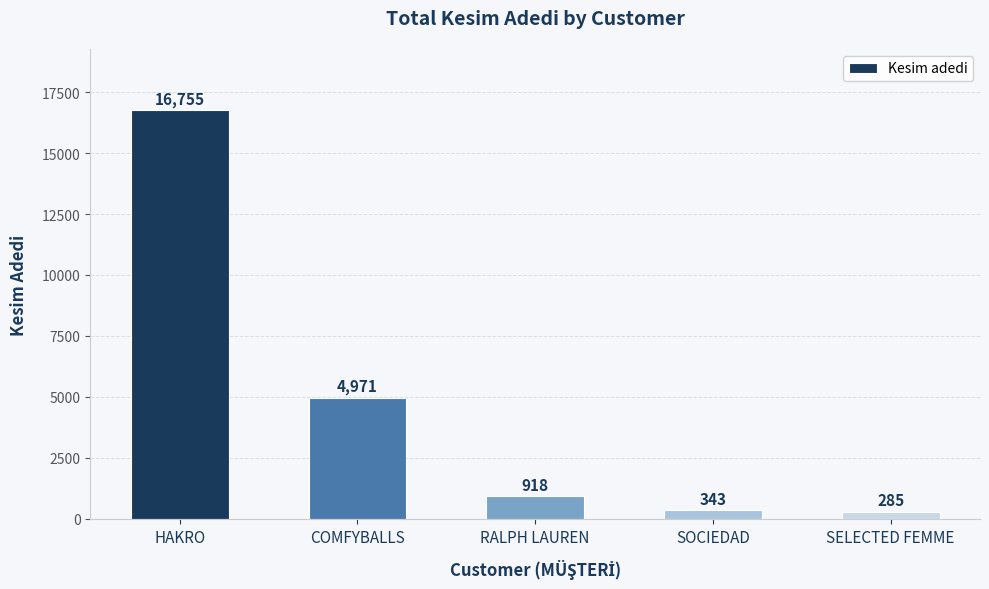

The chart shows a value of 285 at SELECTED FEMME. True or false?

True